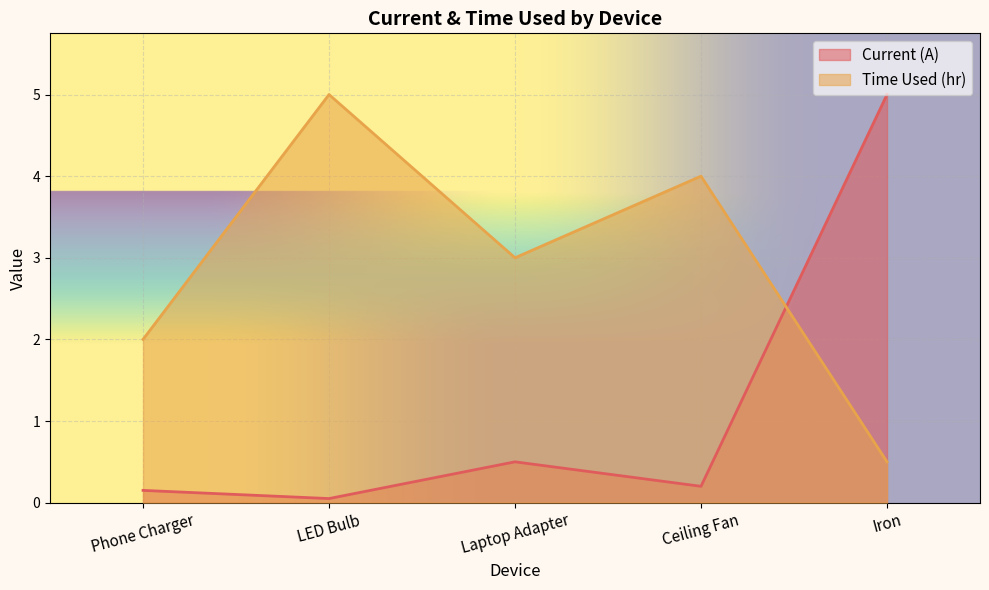

The value of Current (A) at Laptop Adapter is 0.8. True or false?

False